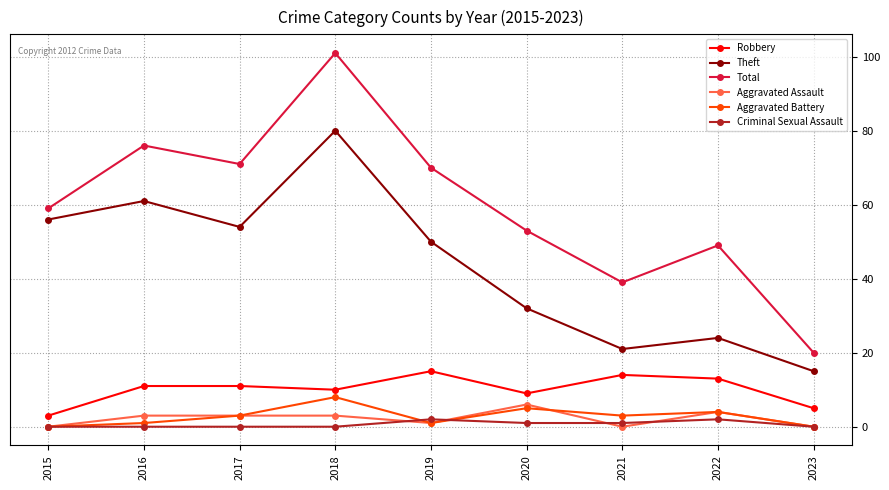

Reading right to left, what are all the values shown in this chart?

Robbery: 5	13	14	9	15	10	11	11	3
Theft: 15	24	21	32	50	80	54	61	56
Total: 20	49	39	53	70	101	71	76	59
Aggravated Assault: 0	4	0	6	1	3	3	3	0
Aggravated Battery: 0	4	3	5	1	8	3	1	0
Criminal Sexual Assault: 0	2	1	1	2	0	0	0	0